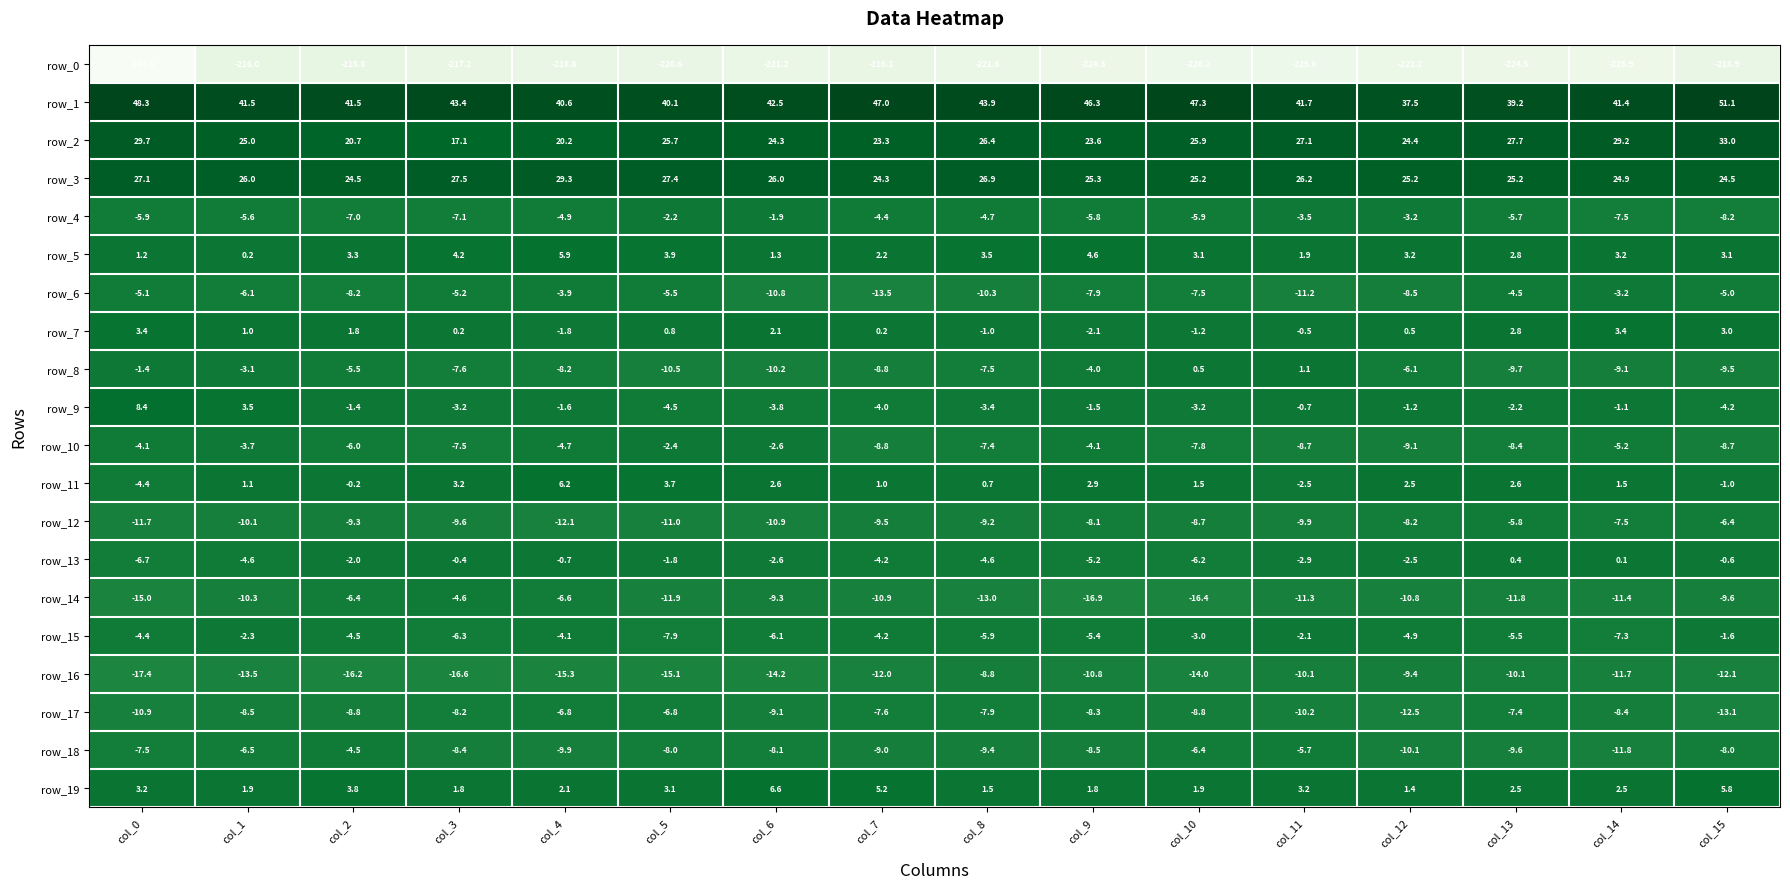

Which series changed the most between col_4 and col_15?

row_2